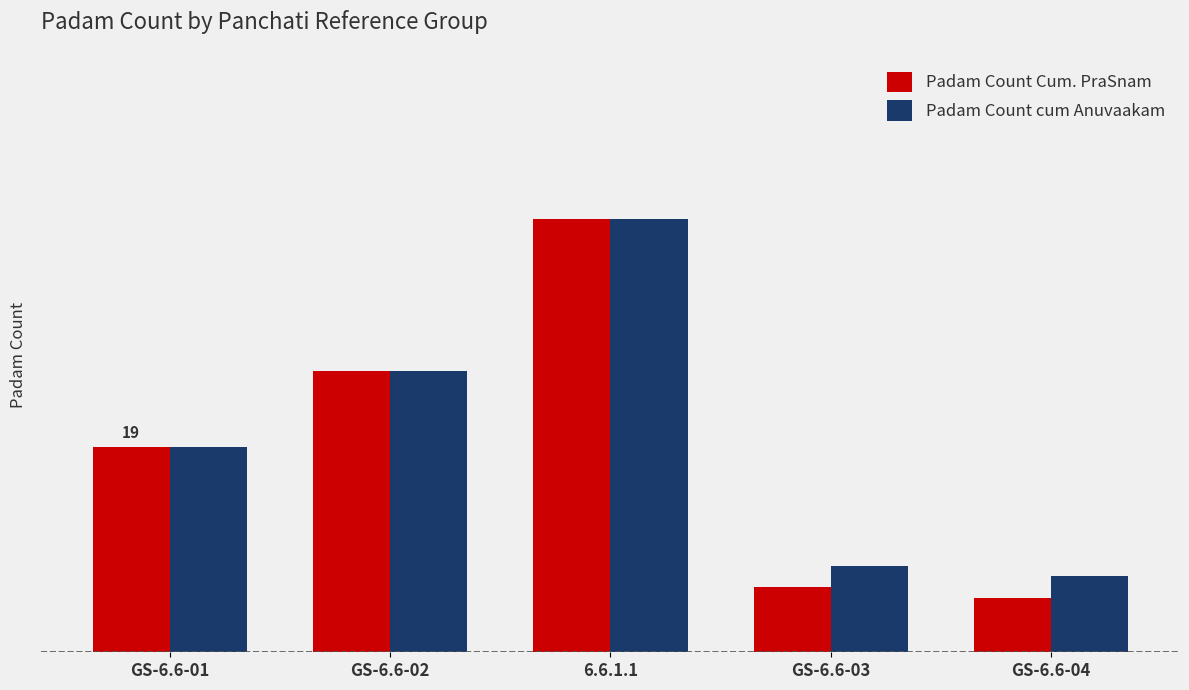

Are the bars grouped side by side (vs. stacked)?

Yes